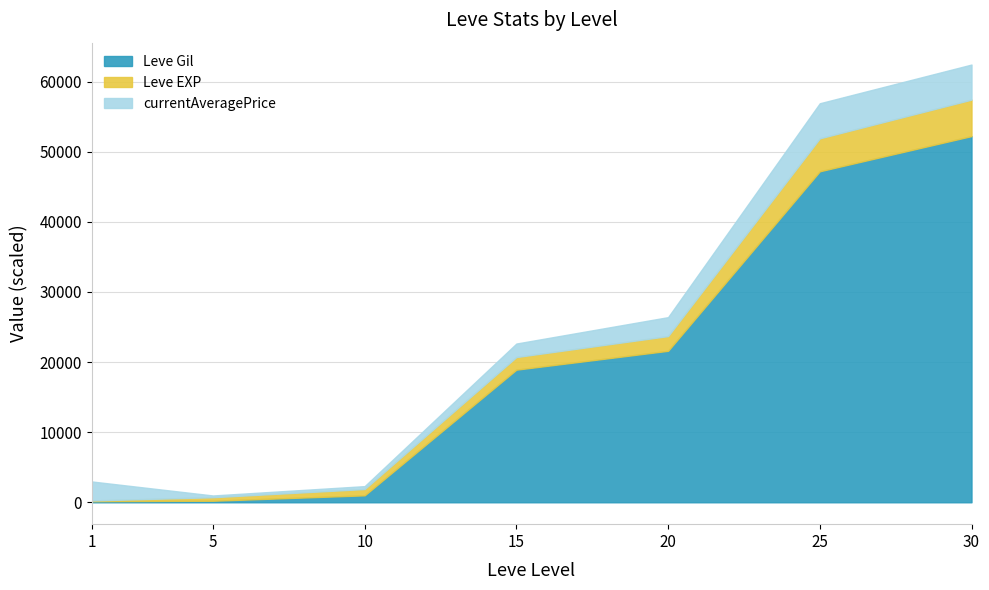

What is the difference between the second highest and minimum values in the Leve Gil series?

47040.0